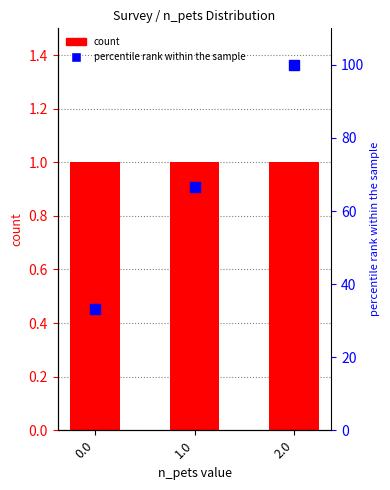

The count series shows 1.0 at 2.0. True or false?

True